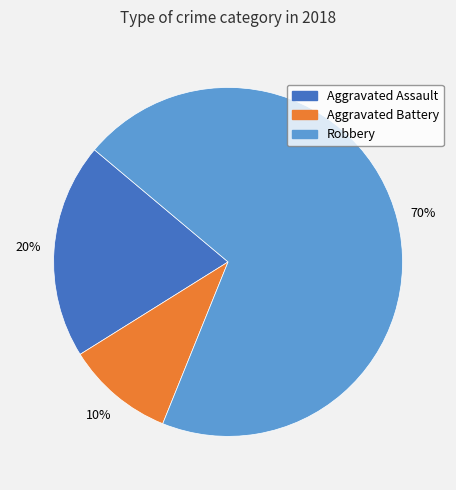

How many slices are in this pie chart?

3